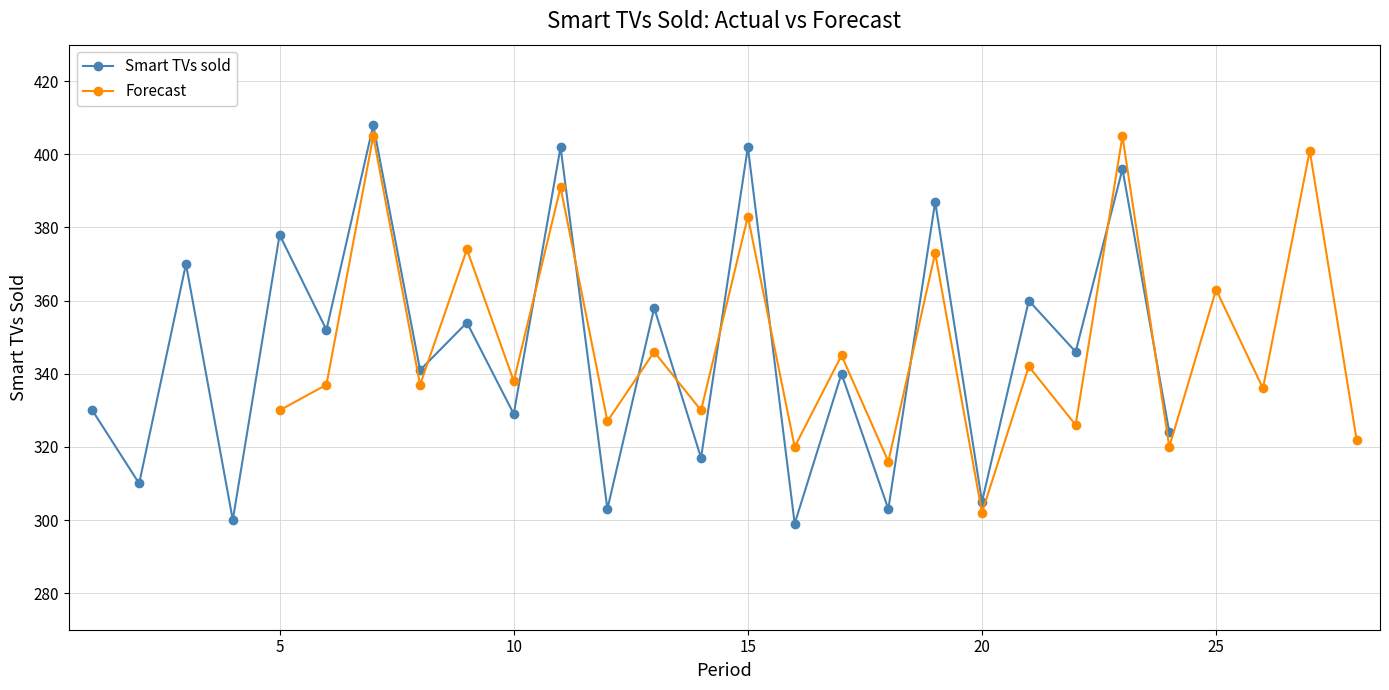

True or false: Smart TVs sold has more than 0 interior local peaks.

True